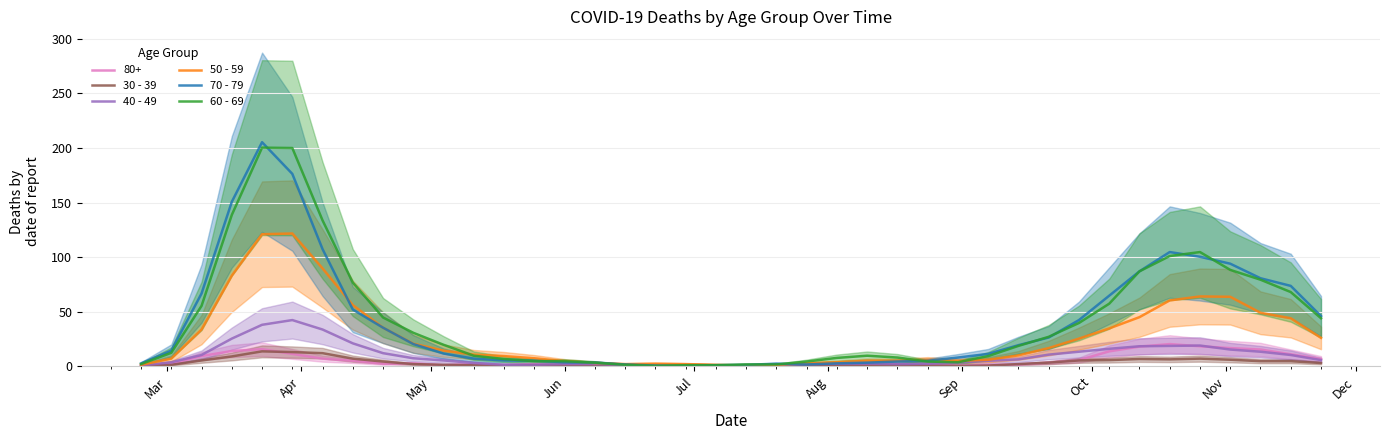

True or false: 40 - 49 and 60 - 69 cross at least once.

False